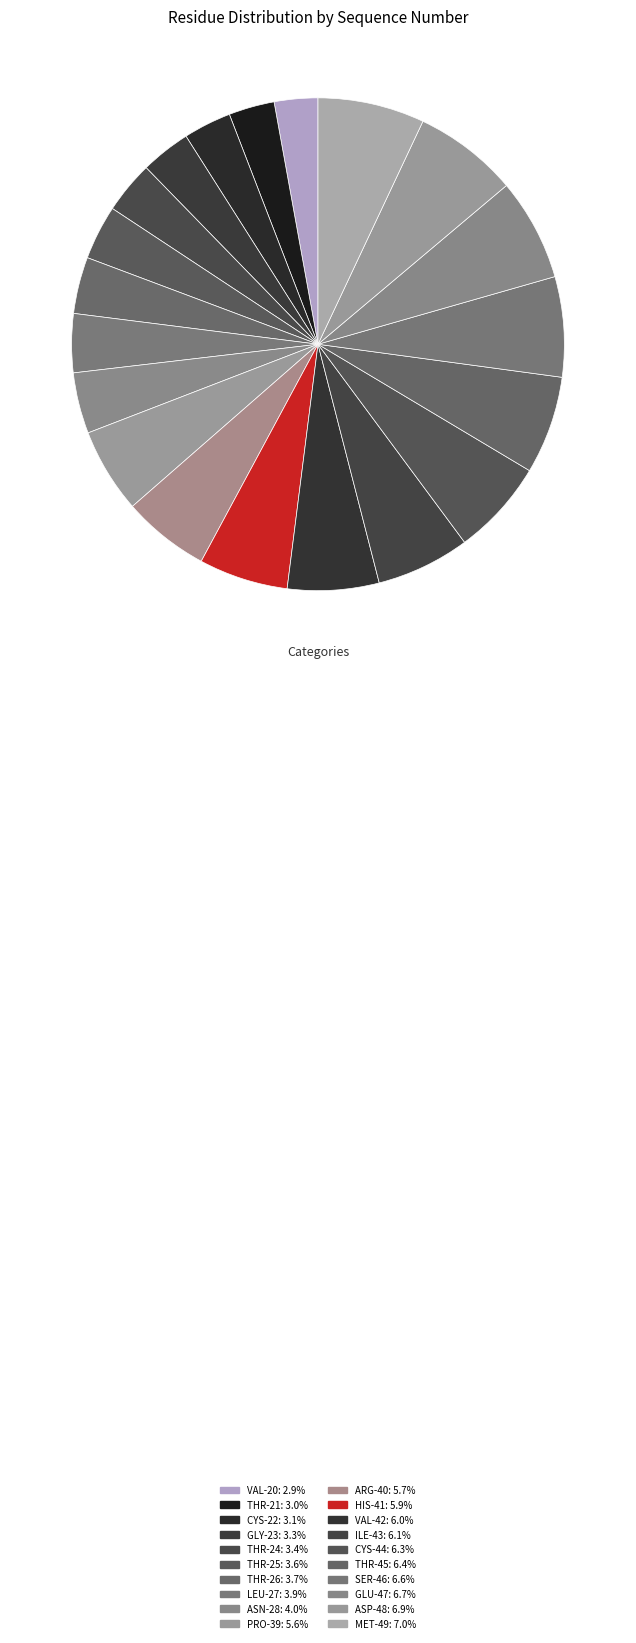

Which has a higher value, MET-49 or CYS-22?

MET-49